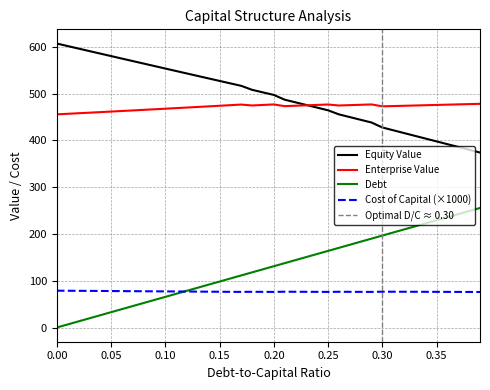

What position from the right is 0.07?

33